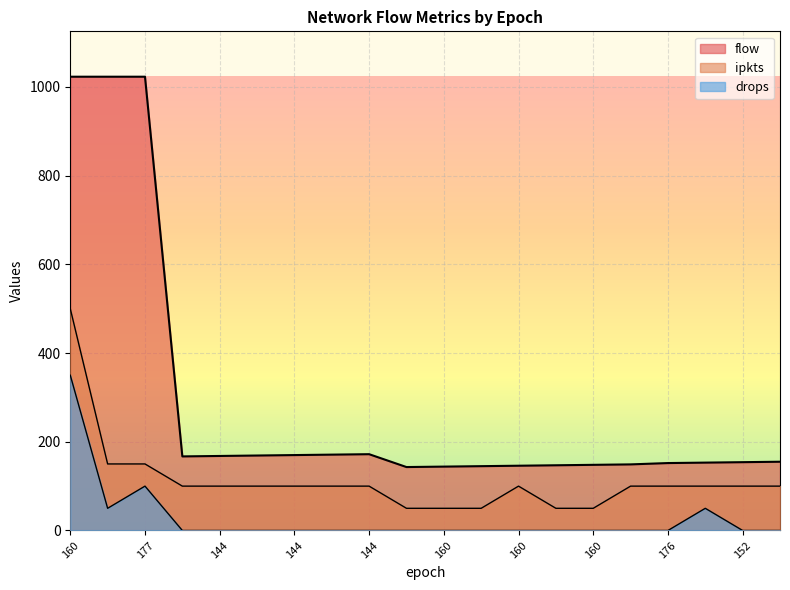

How many interior local valleys does the flow series have?

2